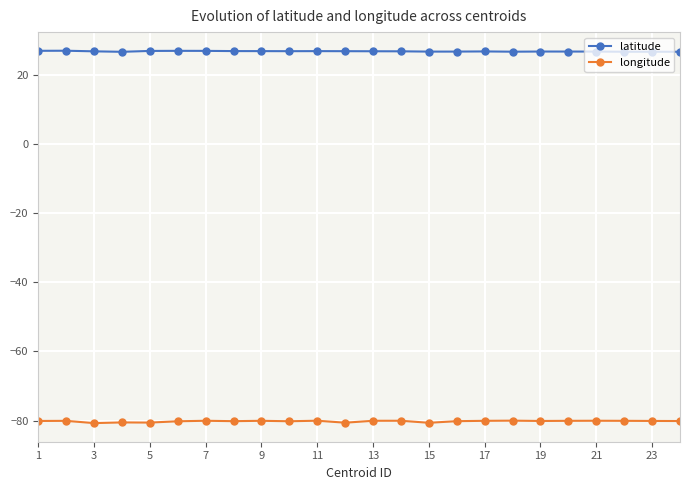

What is the greatest value displayed?

27.0